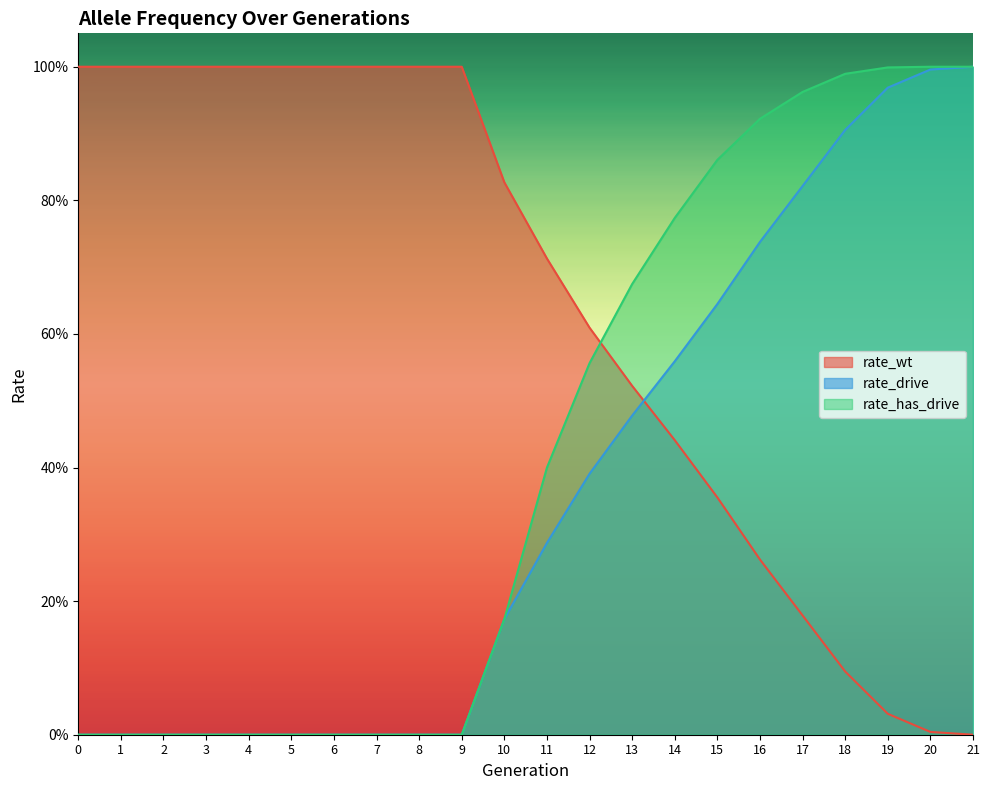

True or false: rate_wt has a value of 1.0 at 5.

True